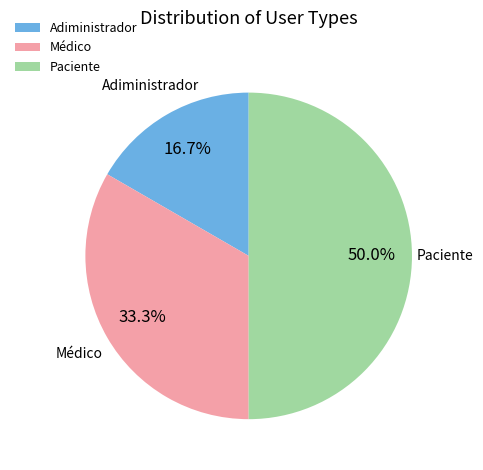

To the nearest percent, what is the difference between the largest and smallest slice percentages?

33%